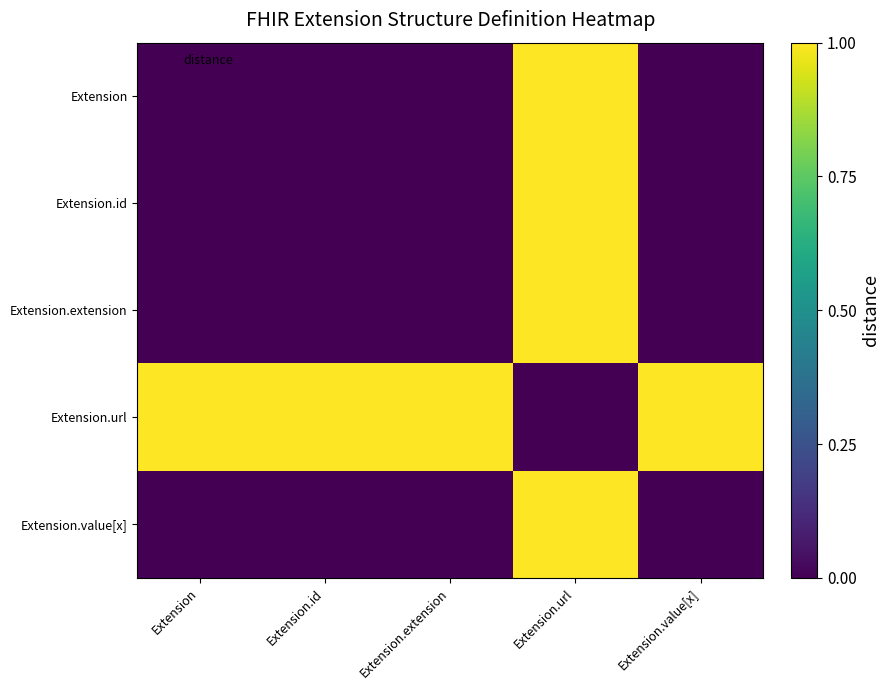

What is the greatest value displayed?

1